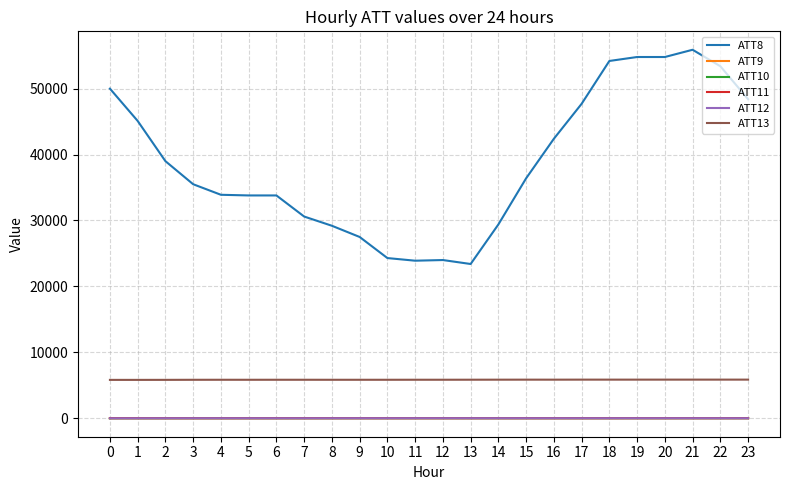

Which series has the largest total across all categories?

ATT8